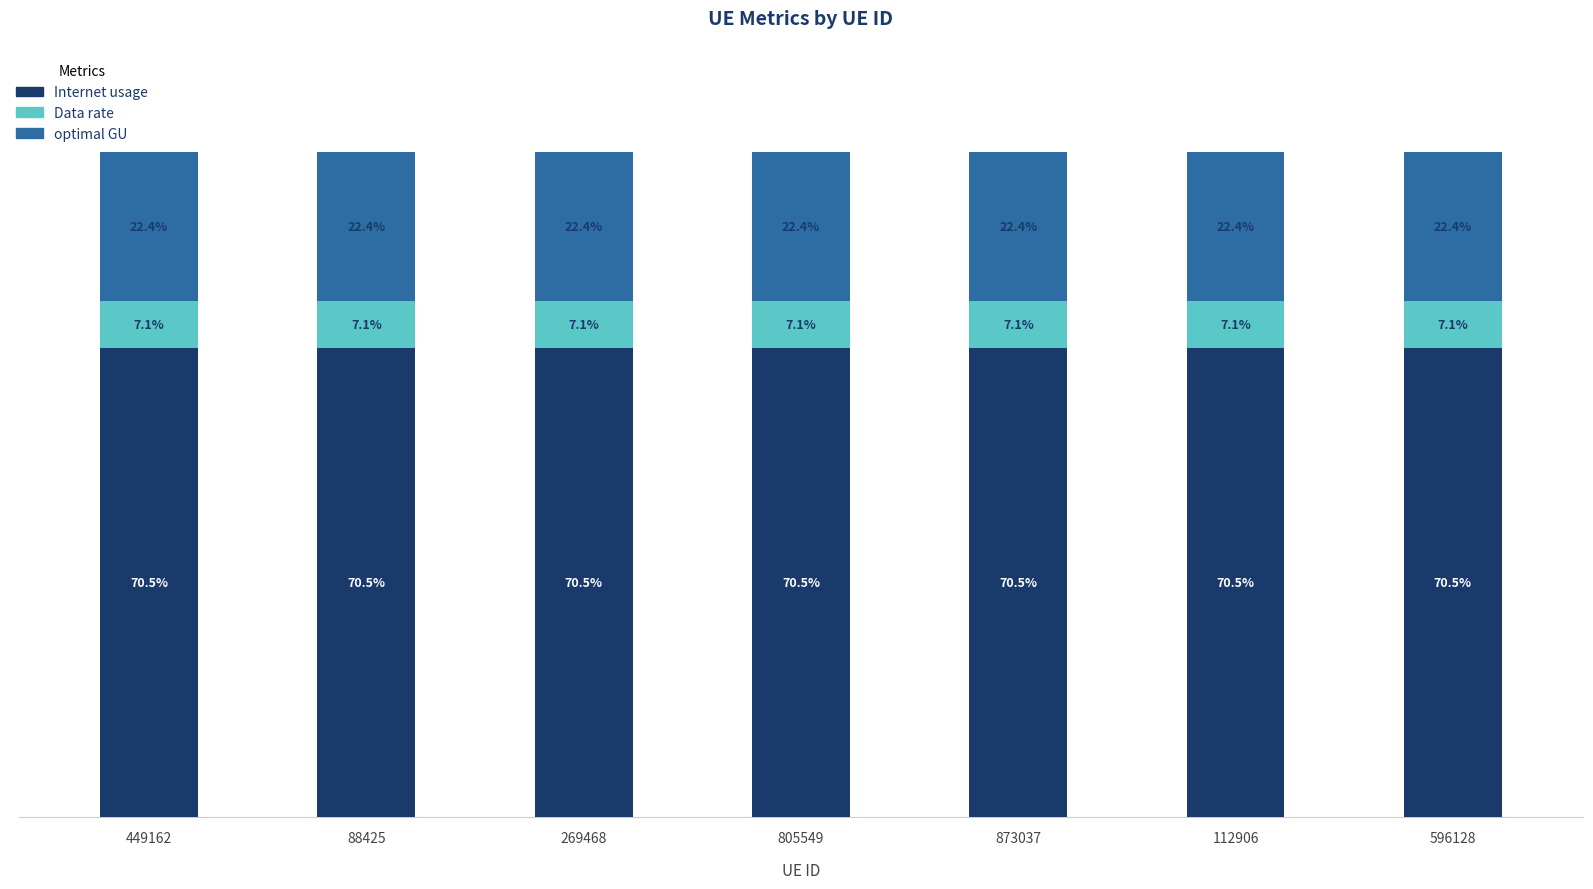

Are the bars horizontal?

No